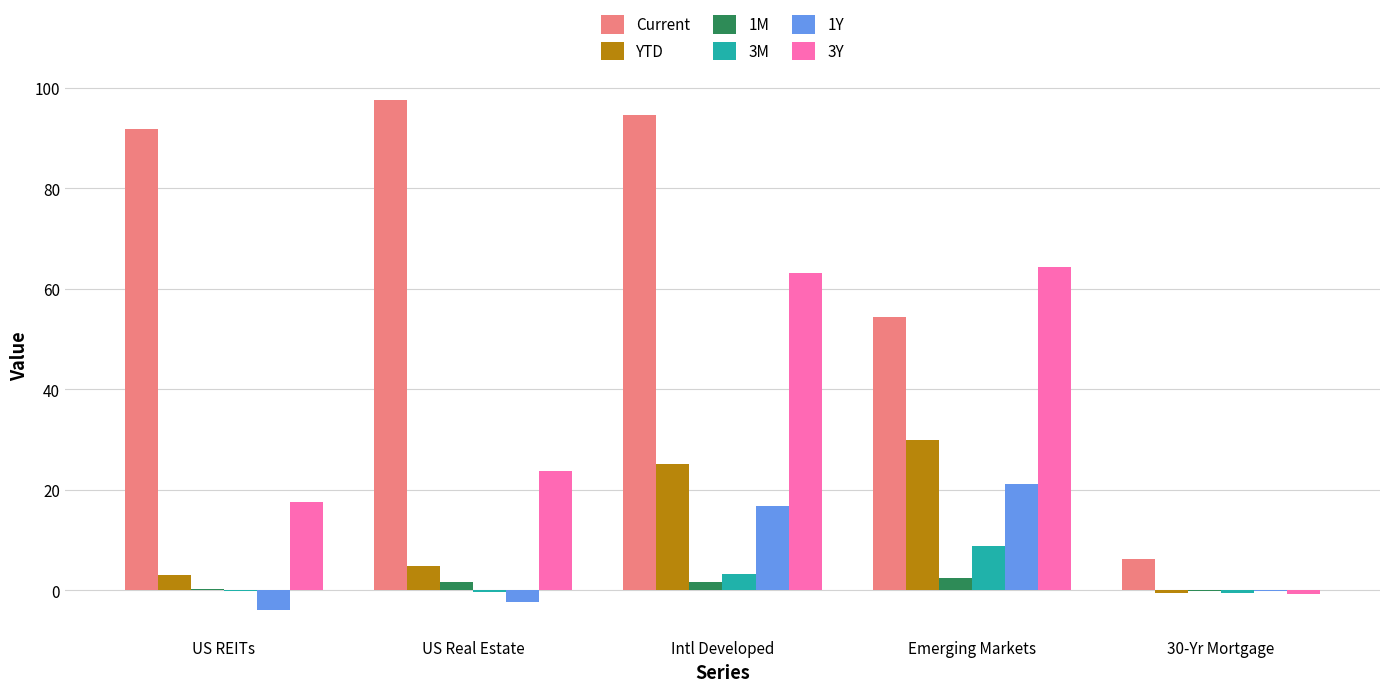

Count the number of categories in the chart.

5